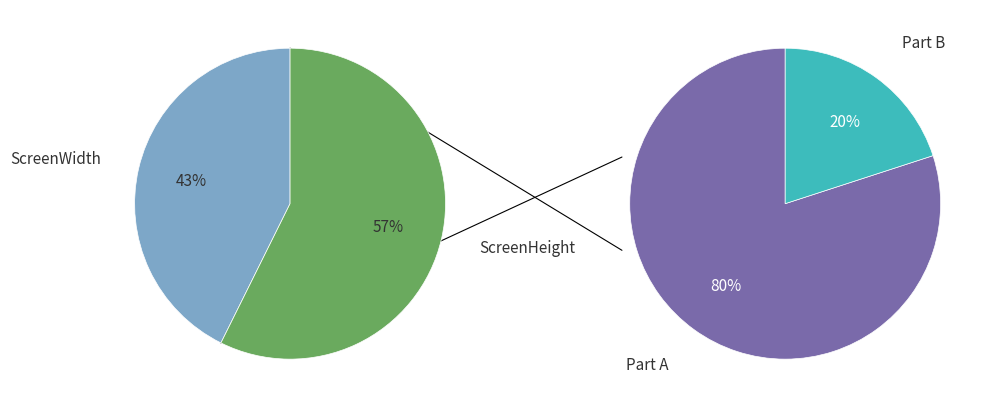

Does ScreenHeight represent more than half of the total?

Yes